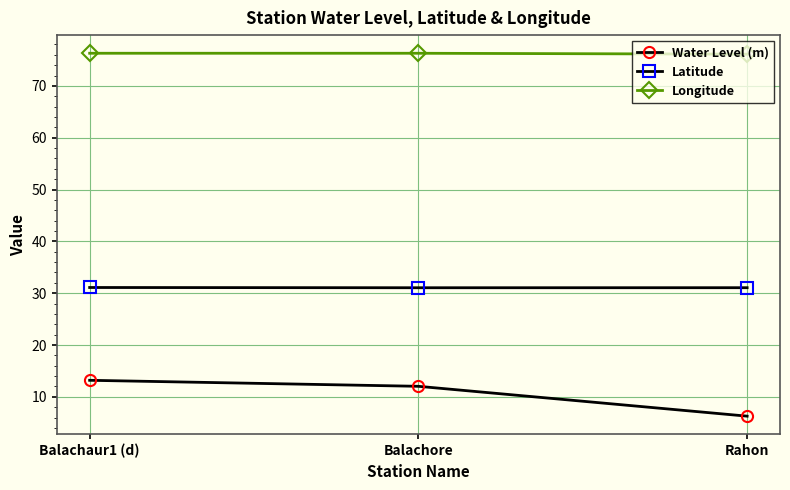

What is the value of the Water Level (m) point at the 1st from the left?

13.2